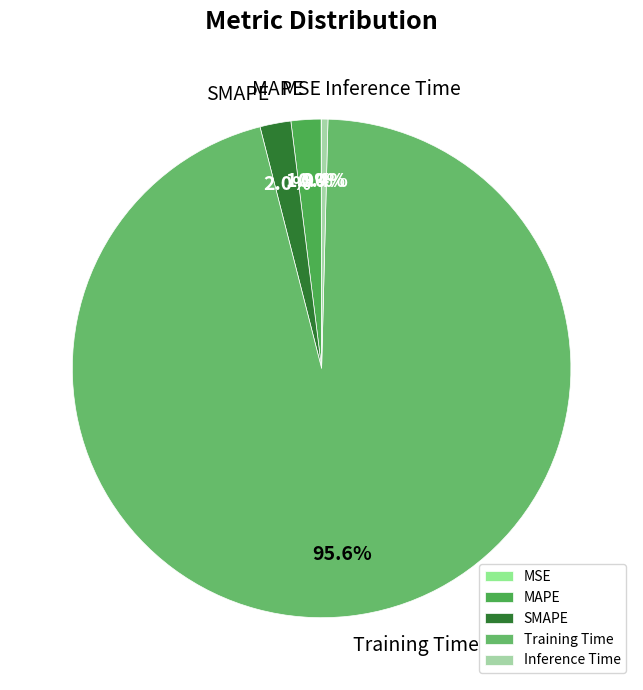

Which category has the biggest portion of the pie?

Training Time